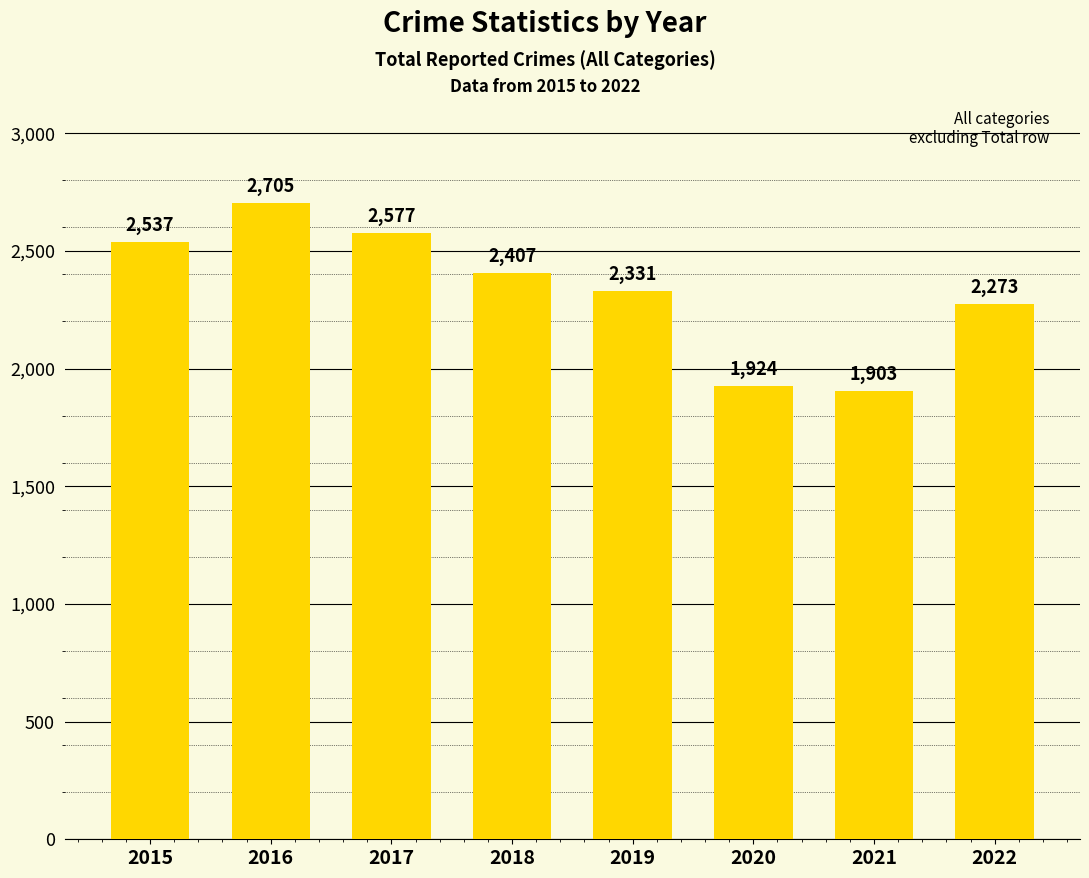

What is the difference between the maximum and minimum values?

802